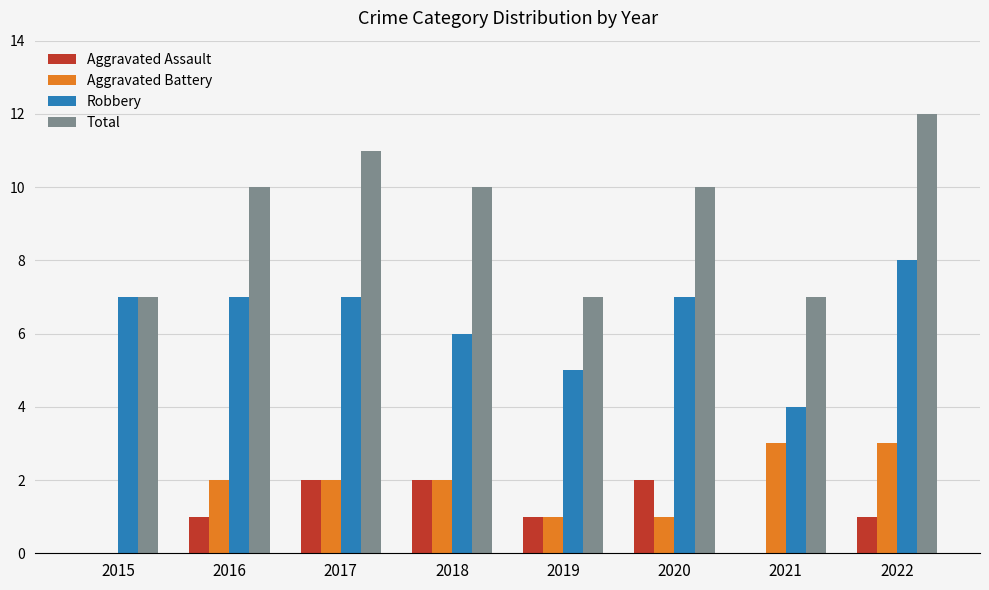

What is the sum of the Aggravated Assault values at 2019 and 2018?

3